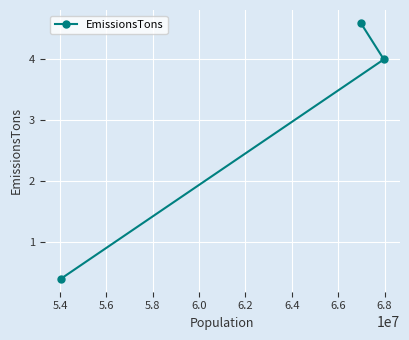

What is the difference between the values at 5.6 and 5.4?

0.6